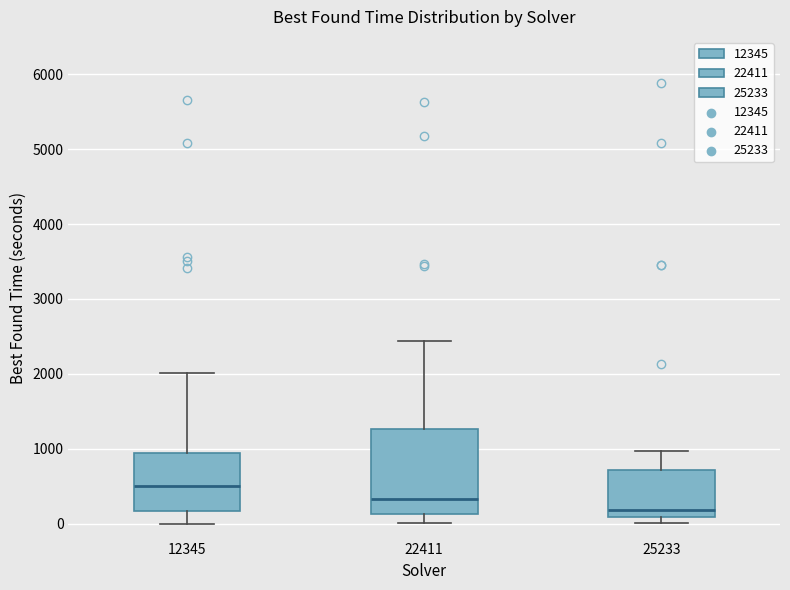

Reading left to right, transcribe this box plot: for each box, give where its median line is, the range the box spans, and where its two whiskers end, as read against the y-axis. The values are not printed on the chart, so give them approximately, as read against the axis.

12345: median 500, box 200 to 900, whiskers 0 to 2000
22411: median 300, box 100 to 1300, whiskers 0 to 2400
25233: median 200, box 100 to 700, whiskers 0 to 1000